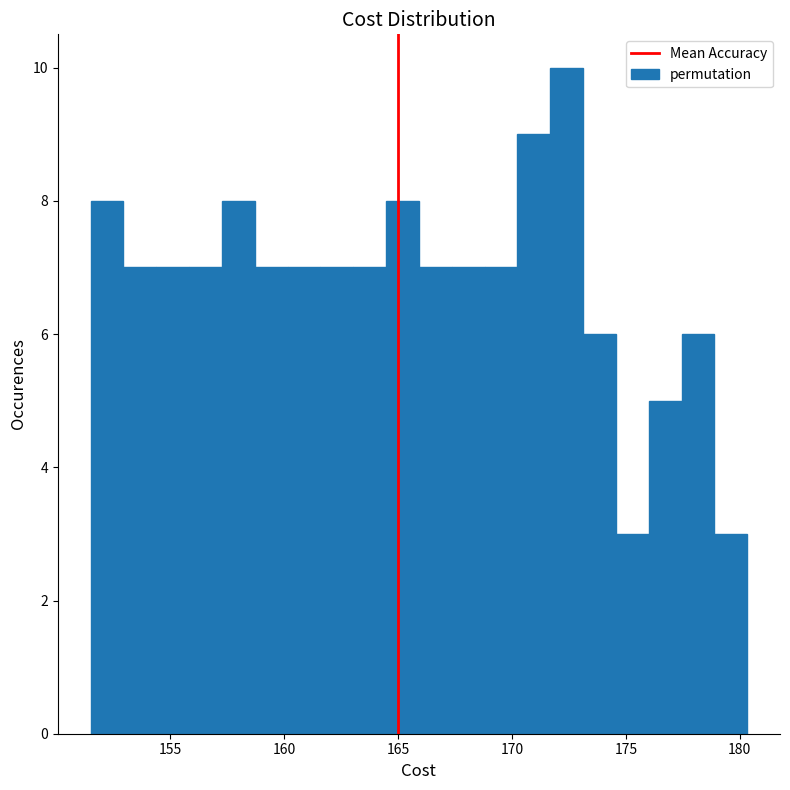

Read against the x-axis, roughly where is the centre of the tallest bar?

172.5